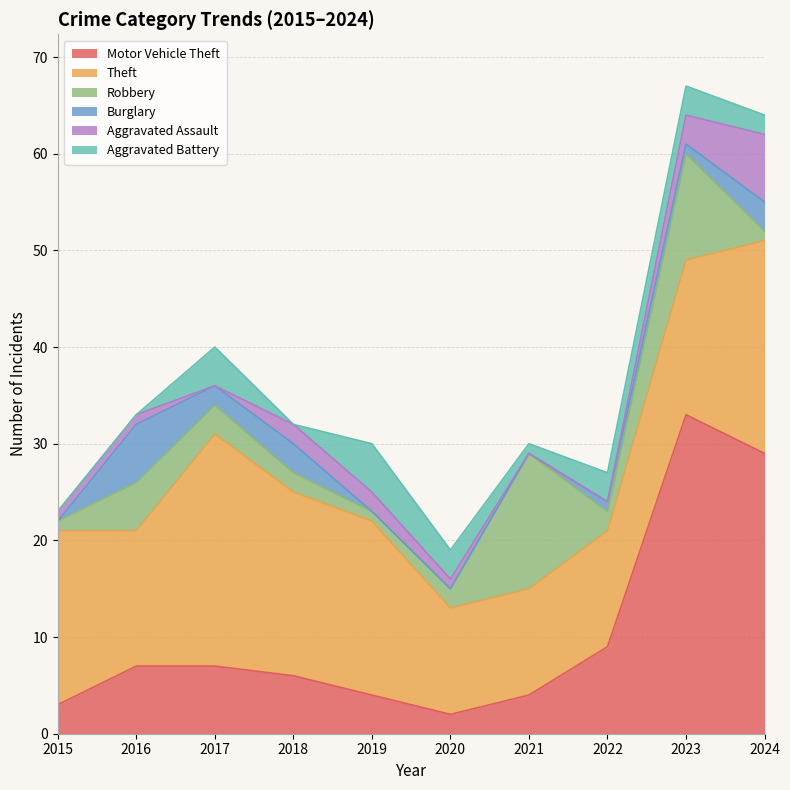

How many interior local valleys does the Aggravated Battery series have?

2